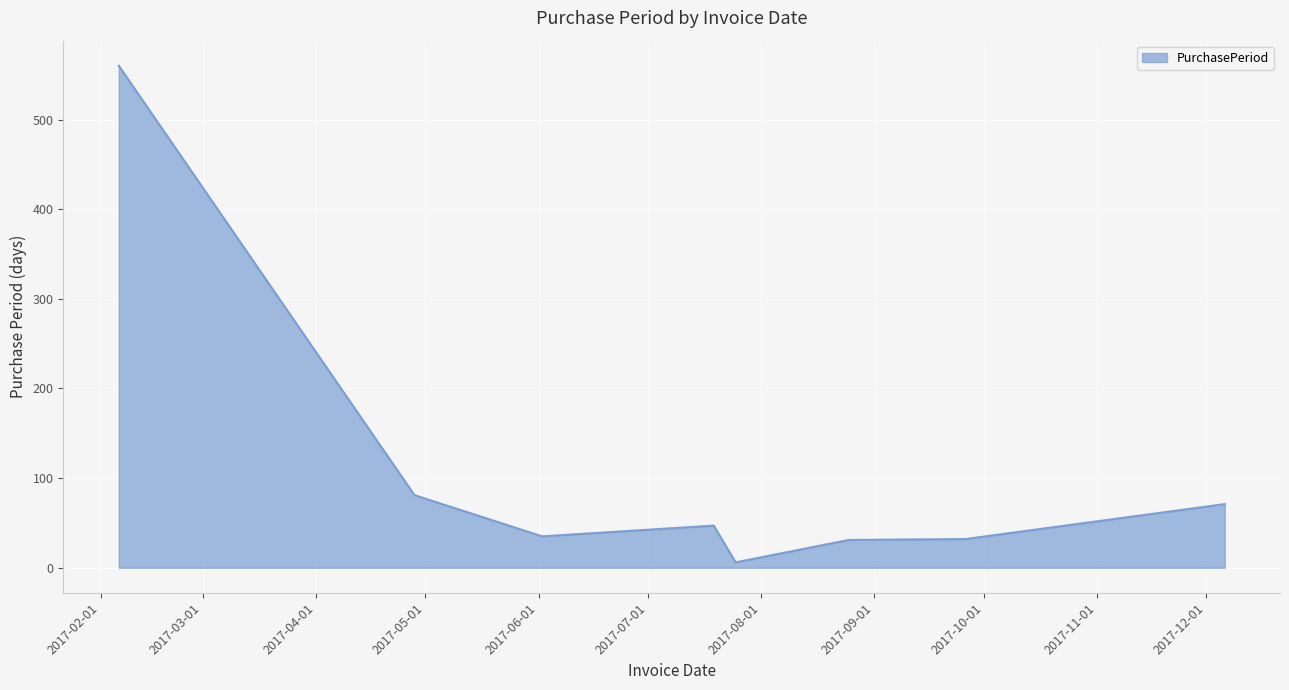

What is the difference between the maximum and minimum values?

554